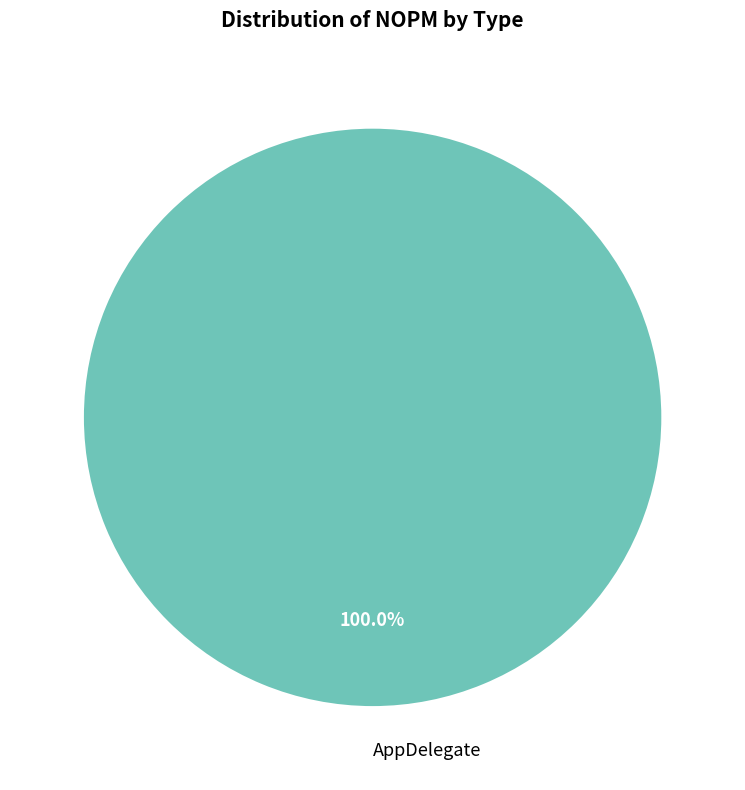

What is the majority slice?

AppDelegate